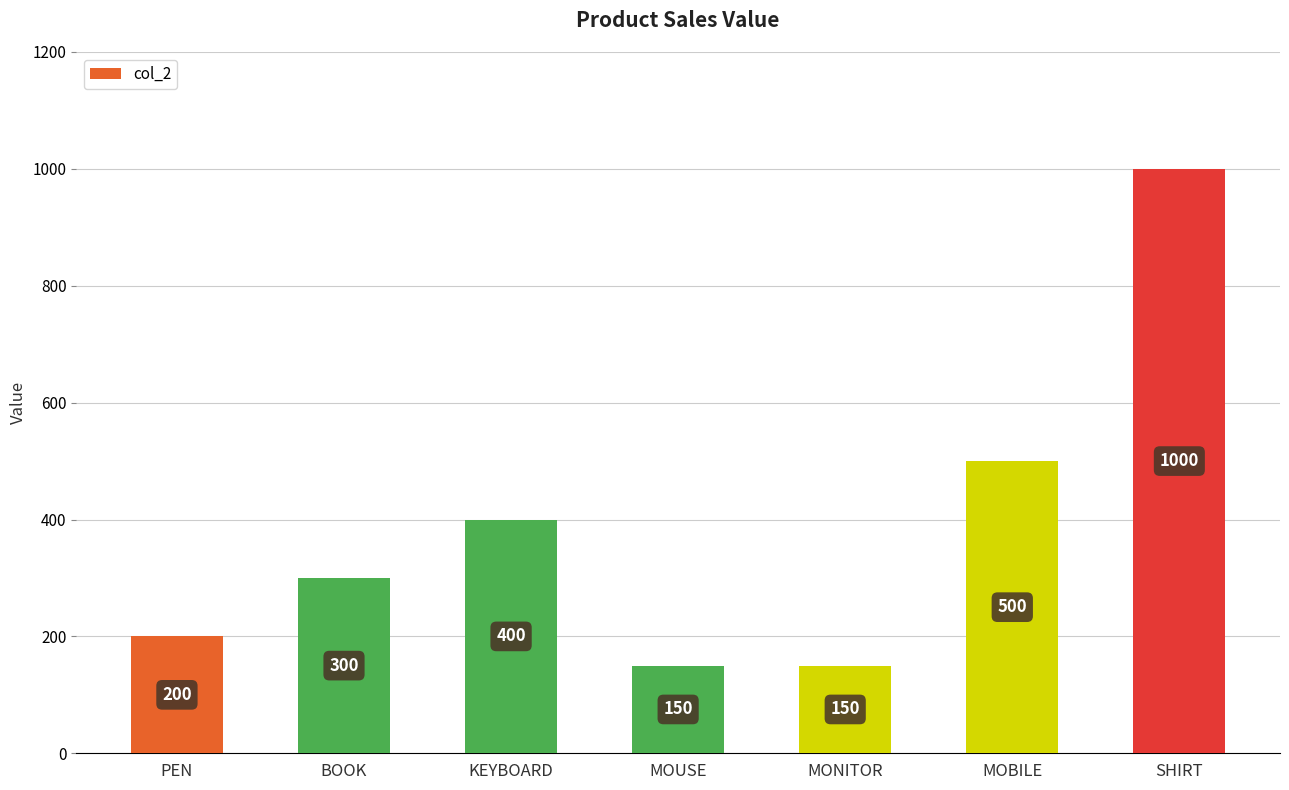

What value does the data have at BOOK, to the nearest 100?

300